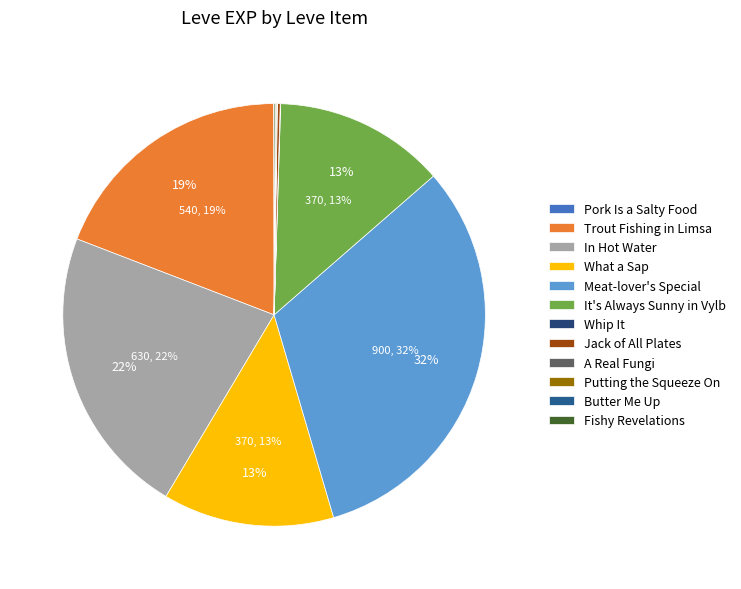

Is there any slice that represents more than half of the pie?

No